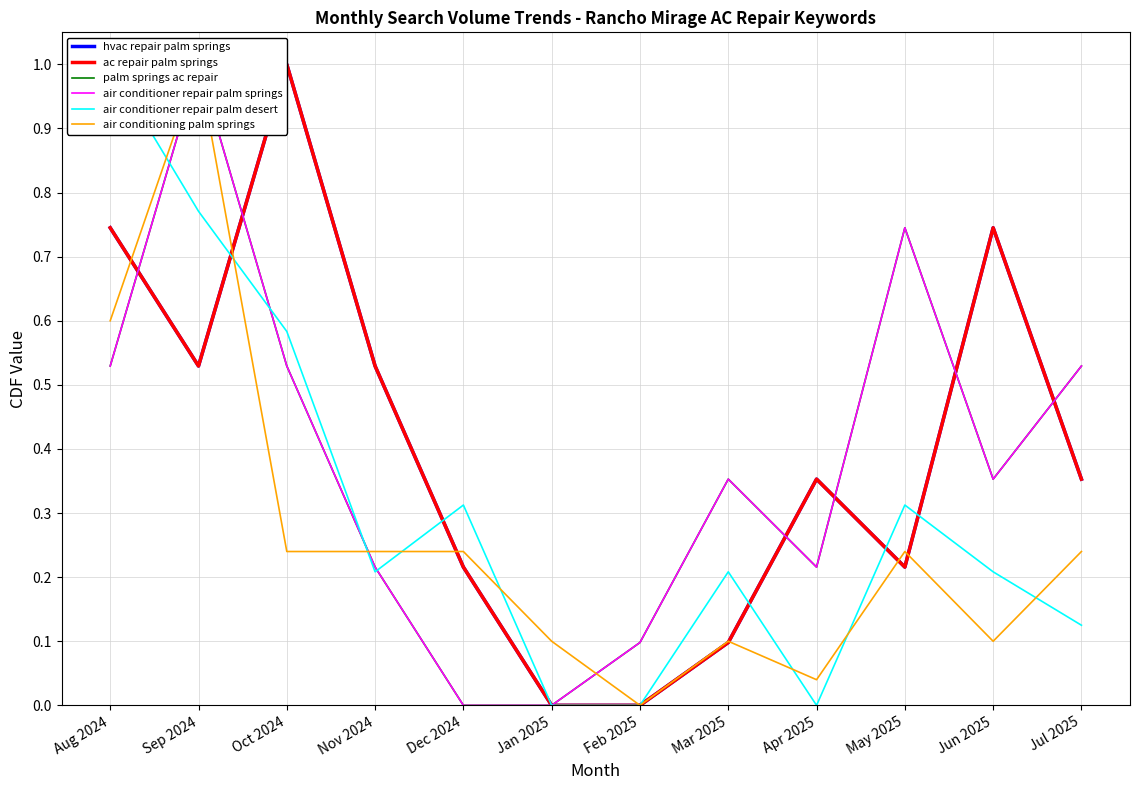

What is the sum of the ac repair palm springs values at Apr 2025 and Feb 2025?

0.4